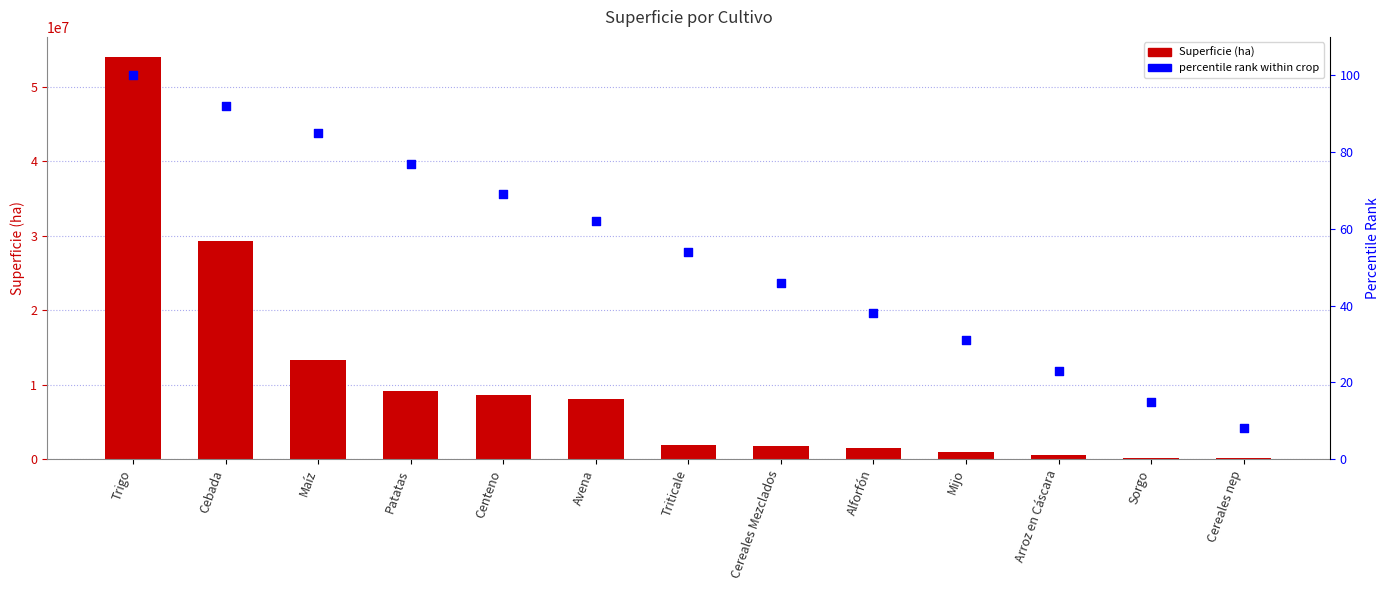

Which series contains the highest Y value?

Superficie